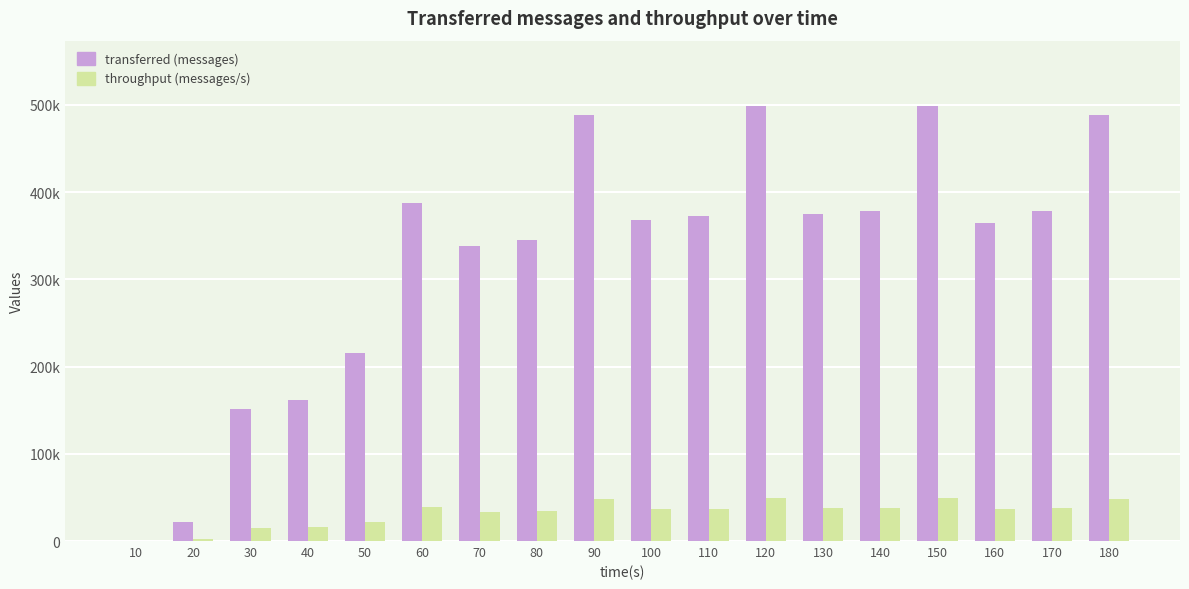

At which category is the sum across all series the highest?

120